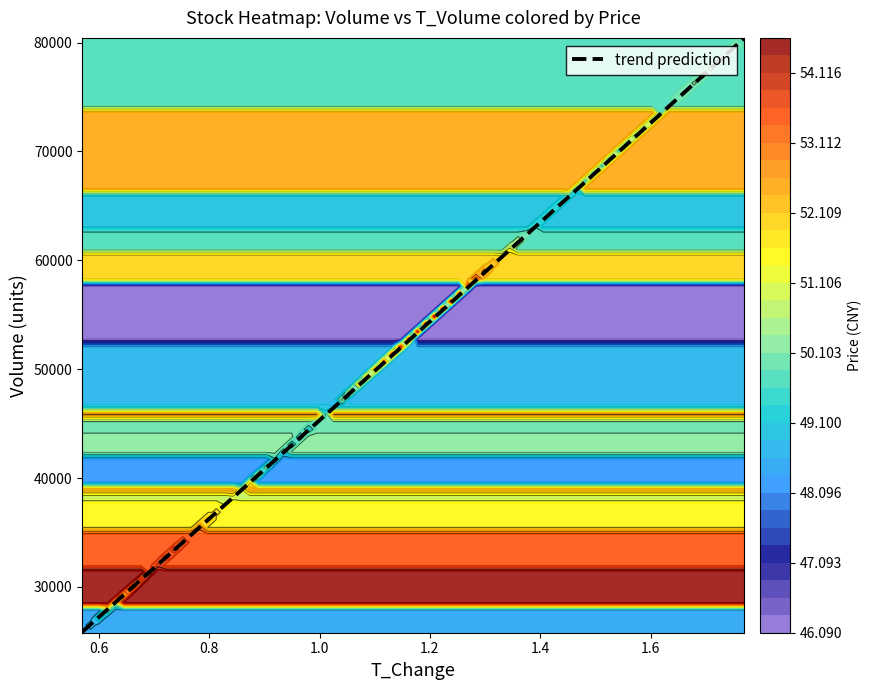

Which series has the largest total across all categories?

volume